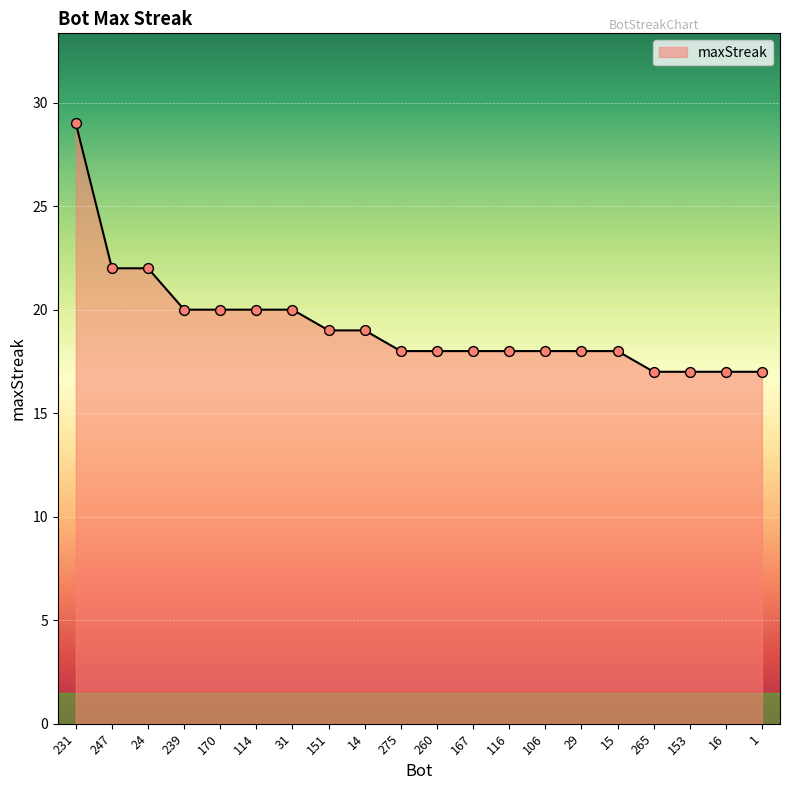

Which has a higher value, 167 or 265?

167